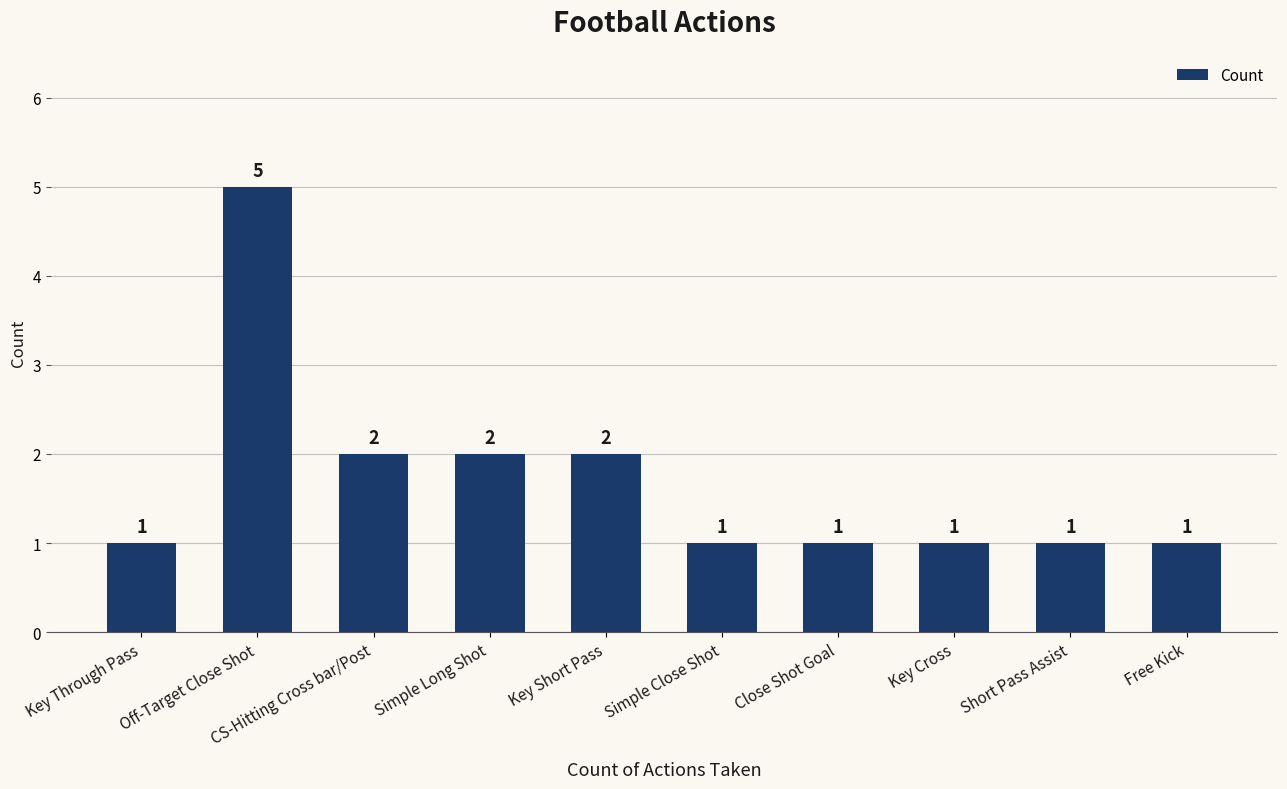

What is the greatest value displayed?

5